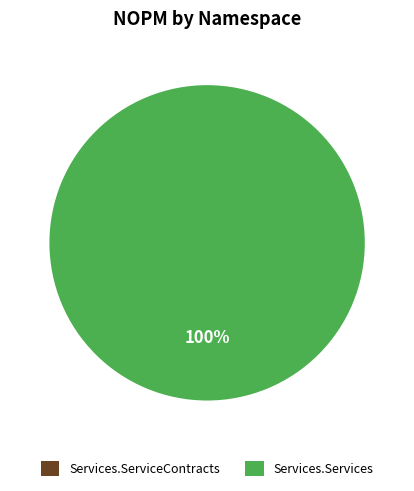

What is the smallest slice in the pie chart?

Services.ServiceContracts